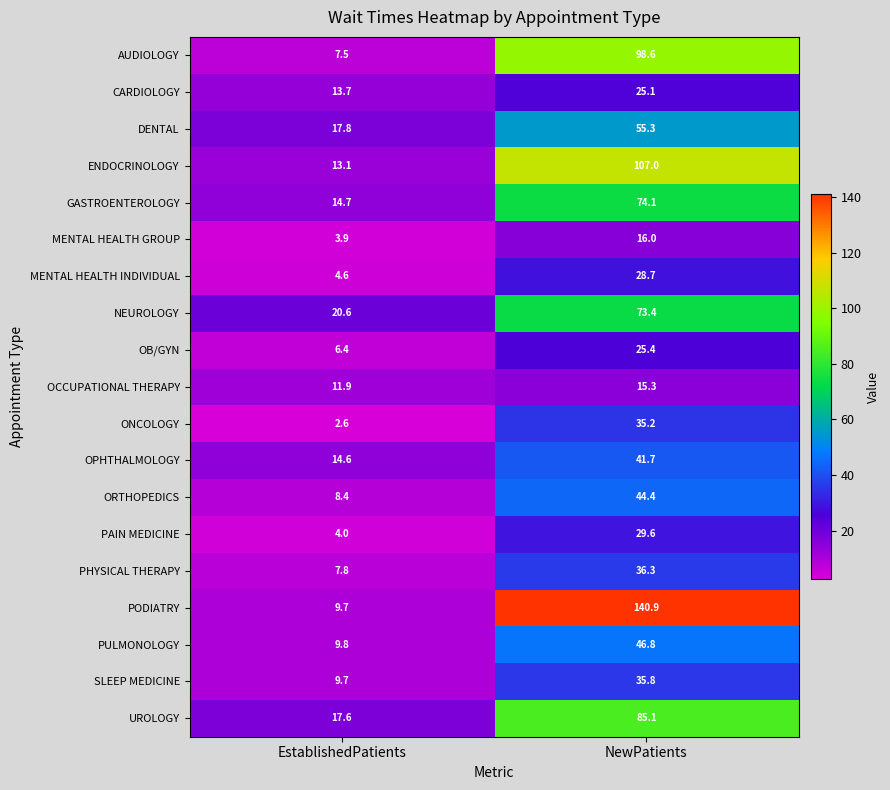

Which category has the highest value across all series?

NewPatients